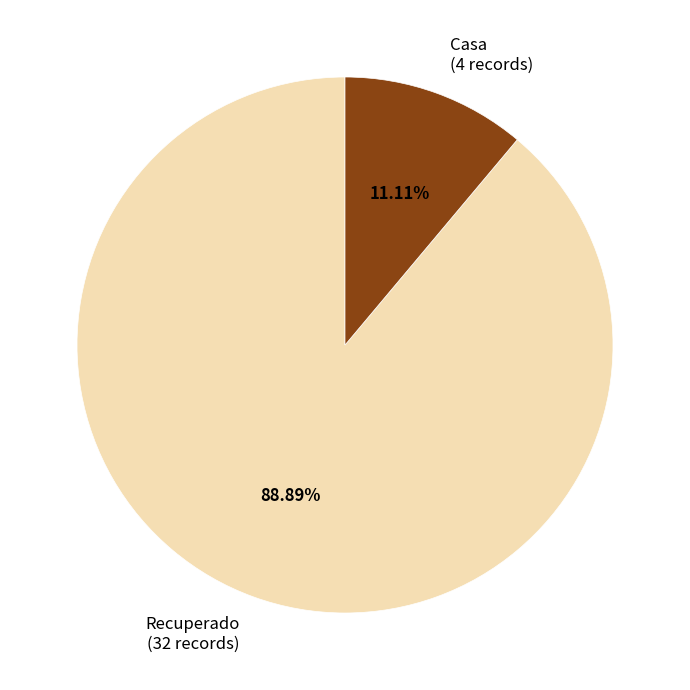

What is the majority slice?

Recuperado